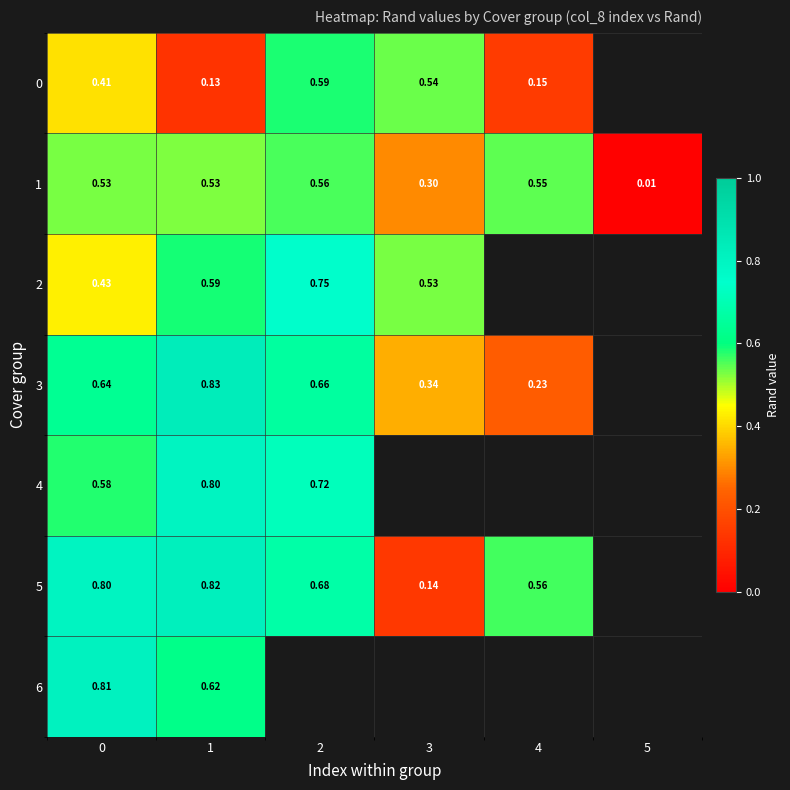

What is the maximum value shown in the chart?

0.8